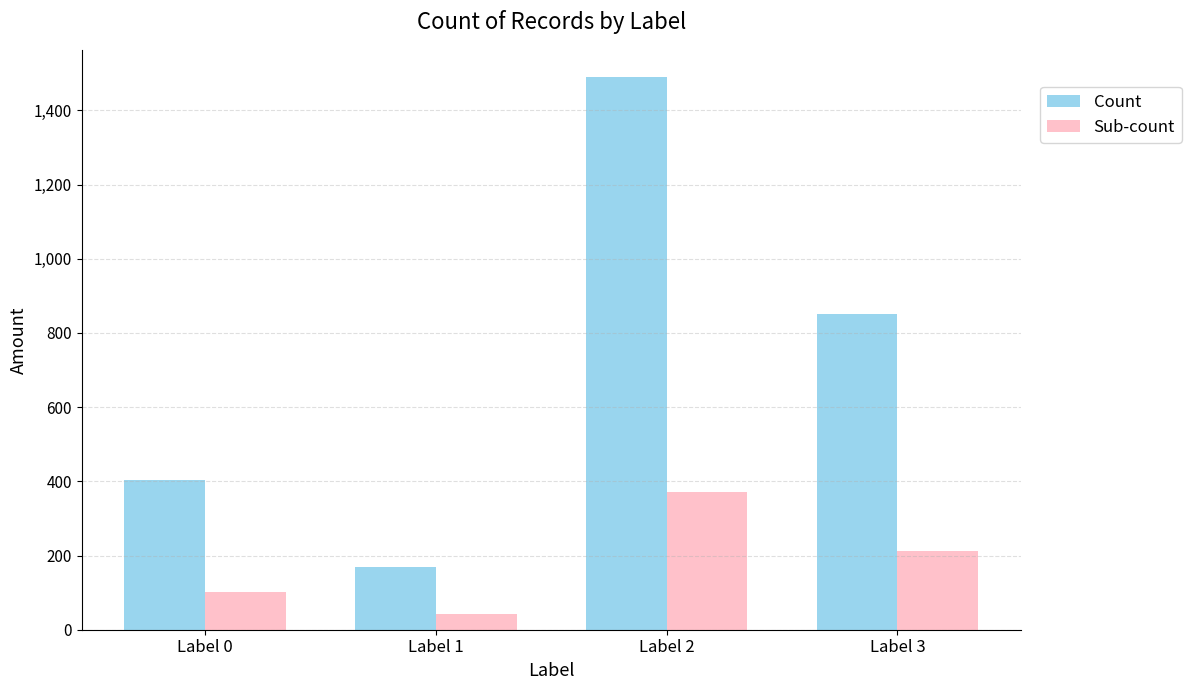

What is the difference between the highest and lowest values at Label 2?

1117